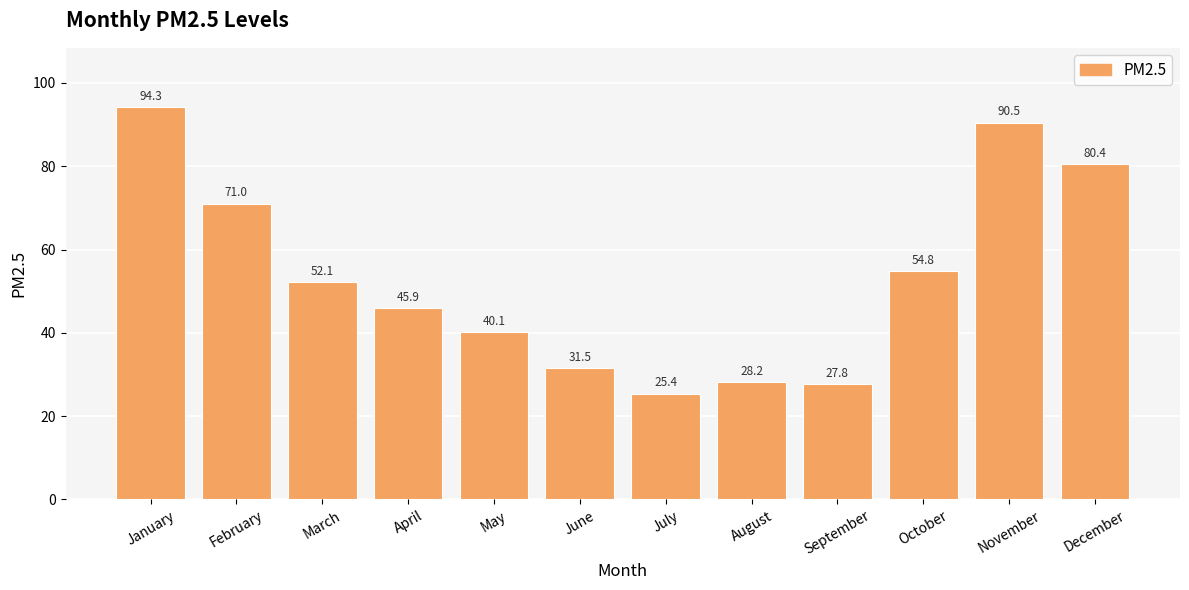

Rank the categories by value from lowest to highest.

July, September, August, June, May, April, March, October, February, December, November, January